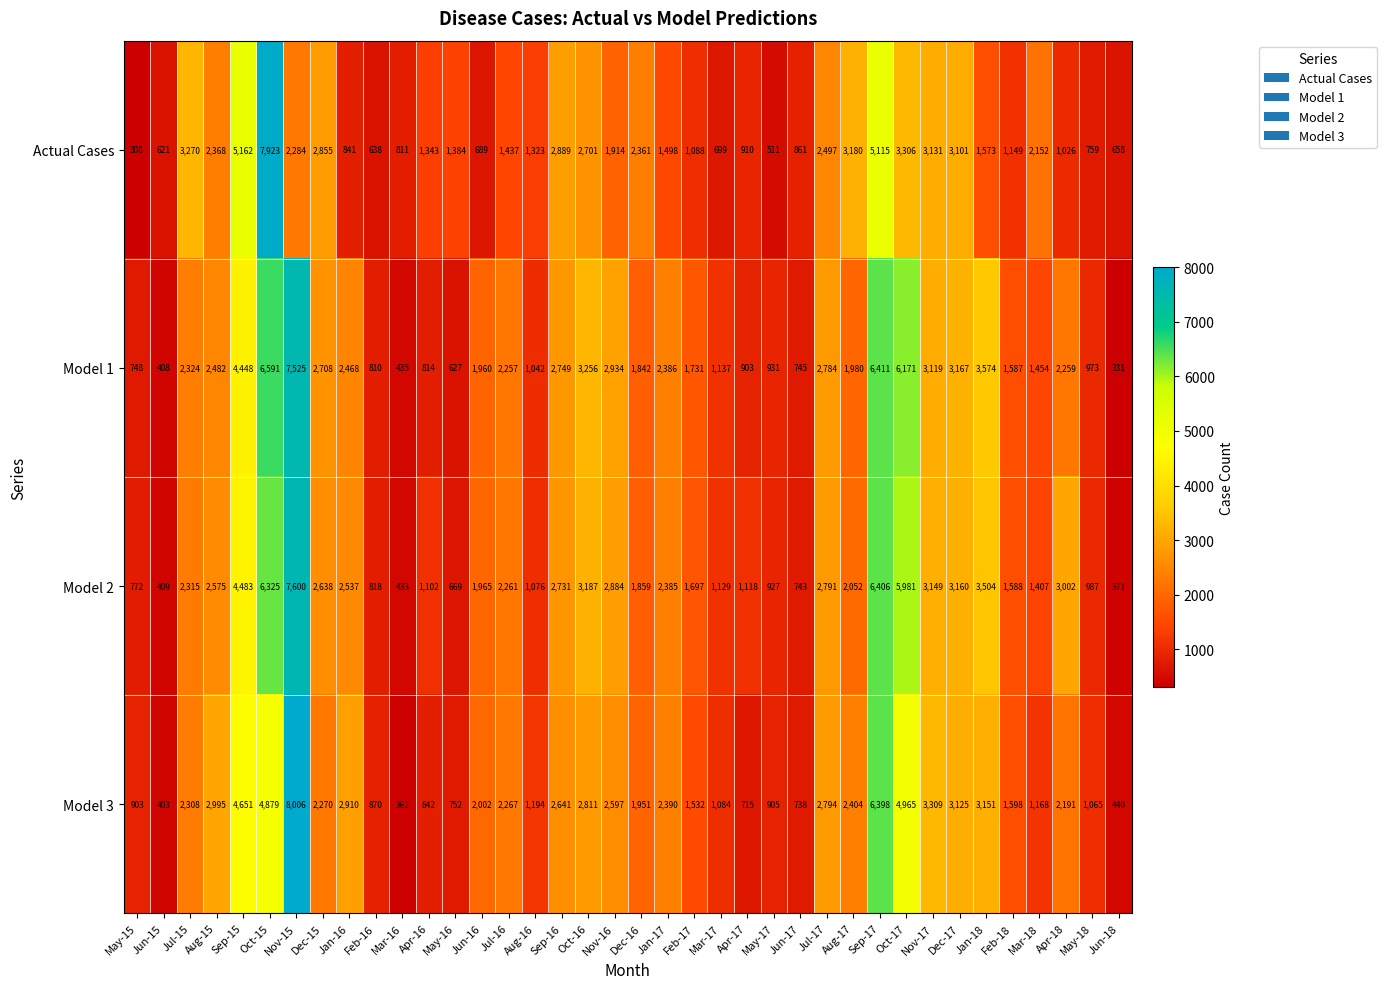

What is the average value of the Actual Cases series?

2009